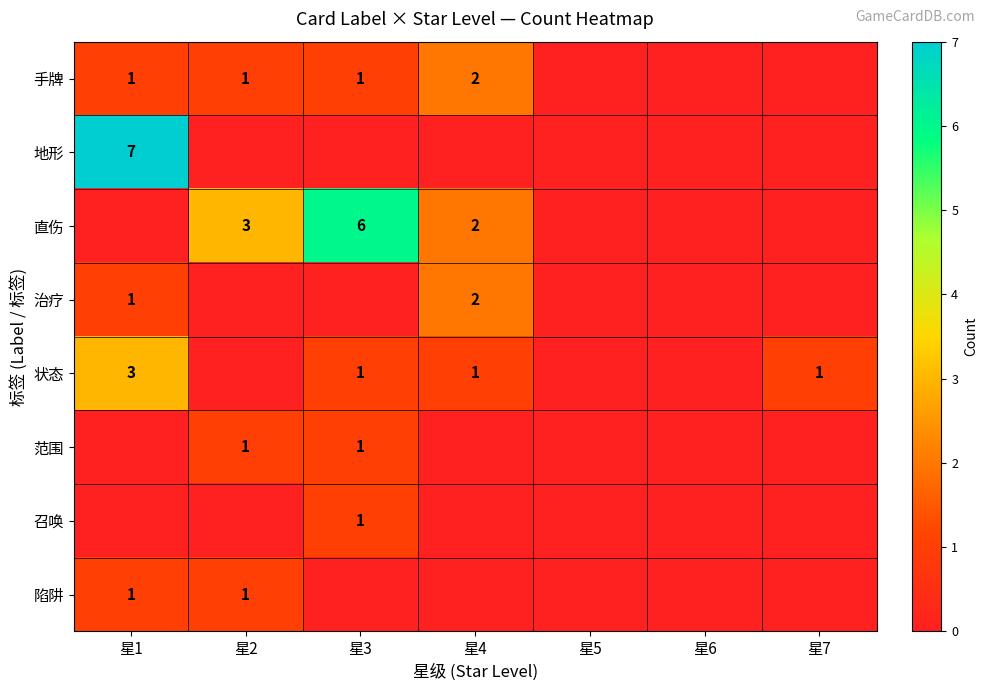

True or false: 陷阱 has a value of 1 at 星2.

True